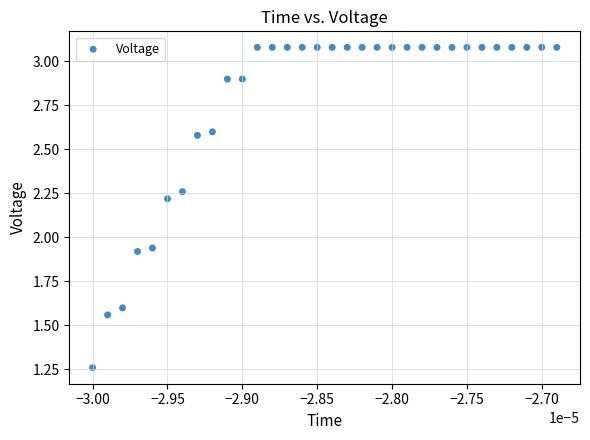

What is the range of Y values (max minus min)?

1.8